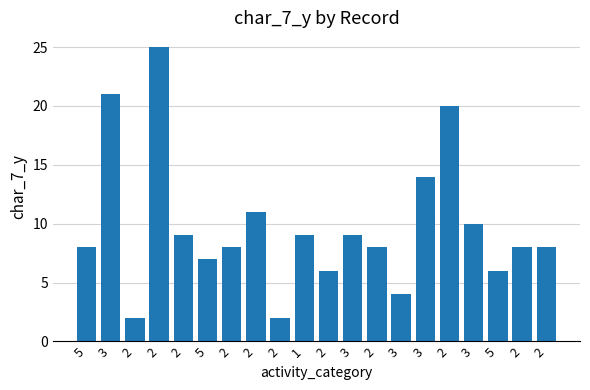

Where does the data first go above 8?

3